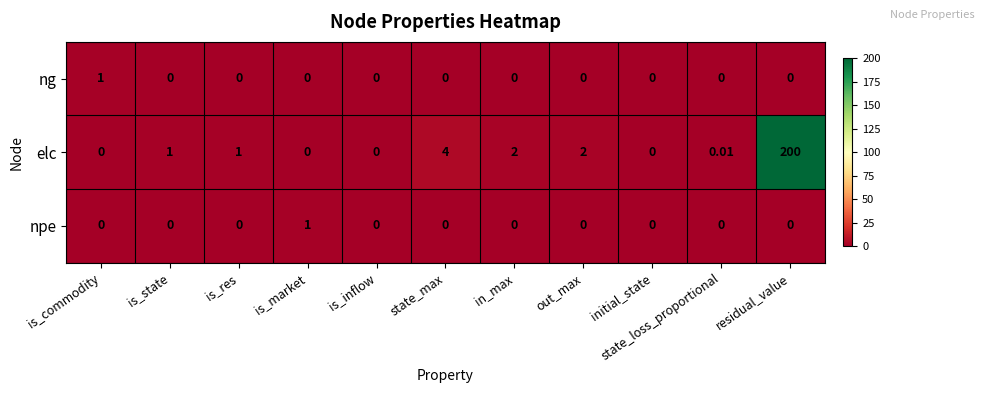

At which category is the sum across all series the highest?

residual_value